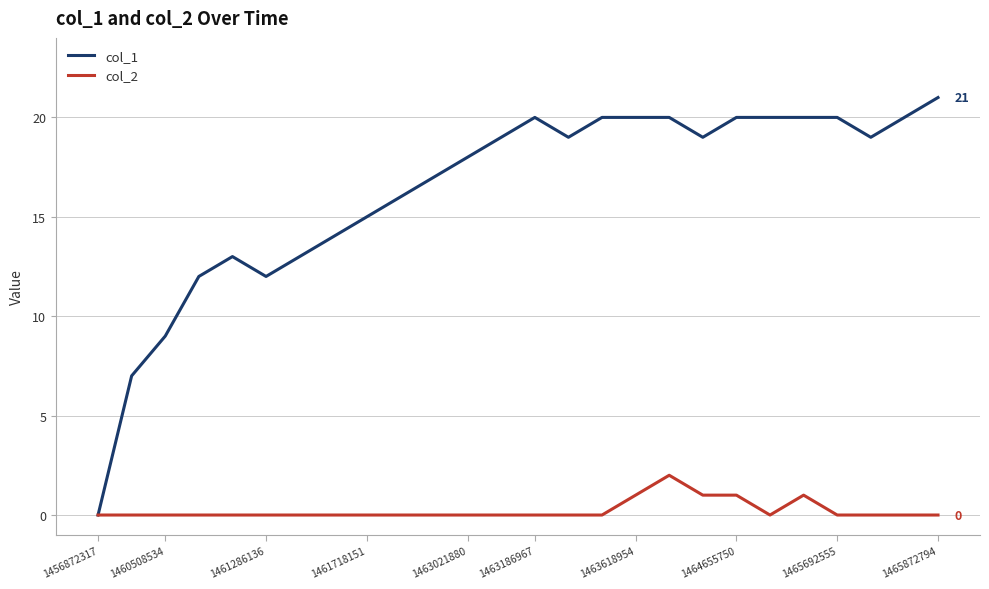

What are all the series names shown in the legend?

col_1, col_2